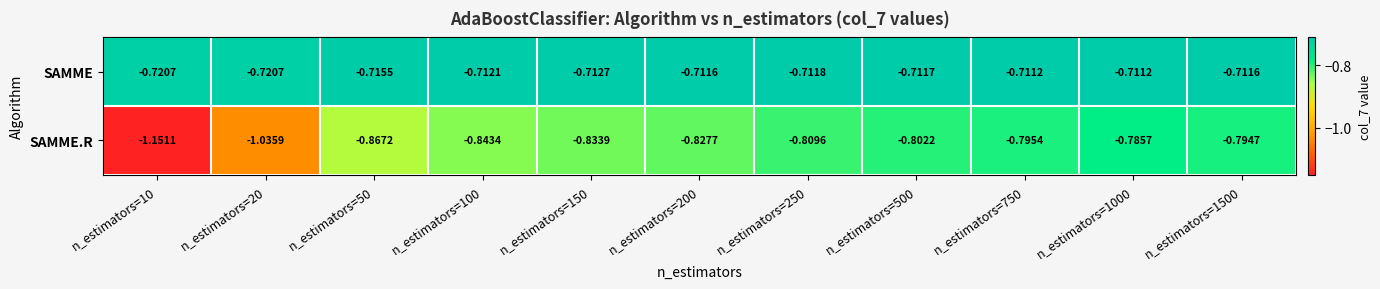

Between n_estimators=100 and n_estimators=150, which series saw the biggest shift?

SAMME.R